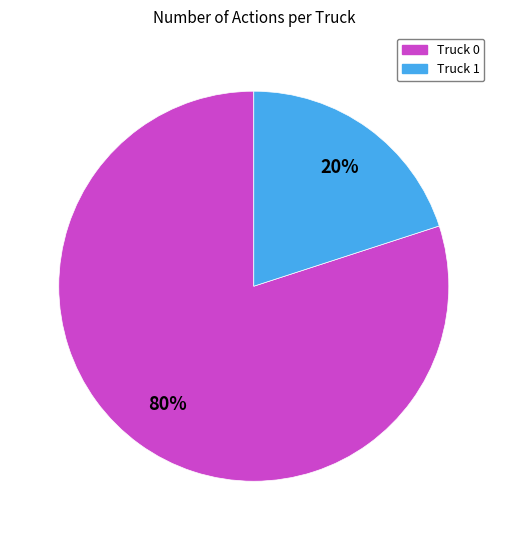

How many segments does this pie chart have?

2